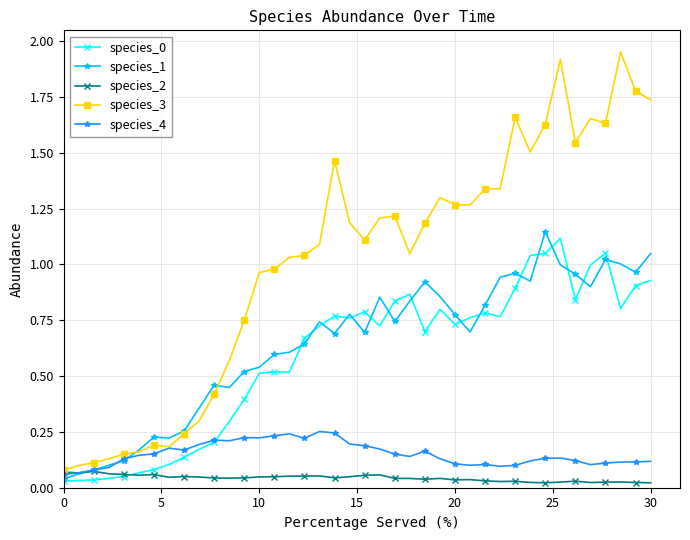

True or false: species_0 and species_3 intersect in this chart.

False